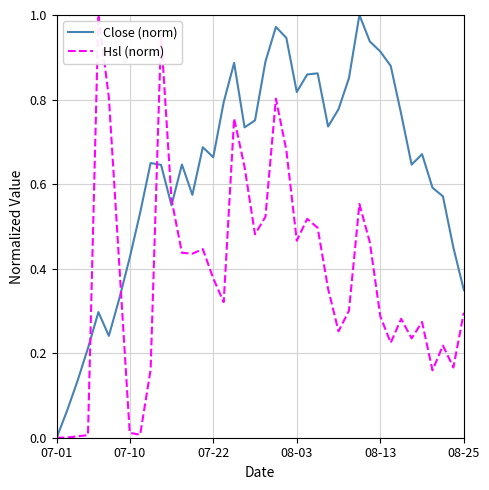

What are all the series names shown in the legend?

Close (norm), Hsl (norm)